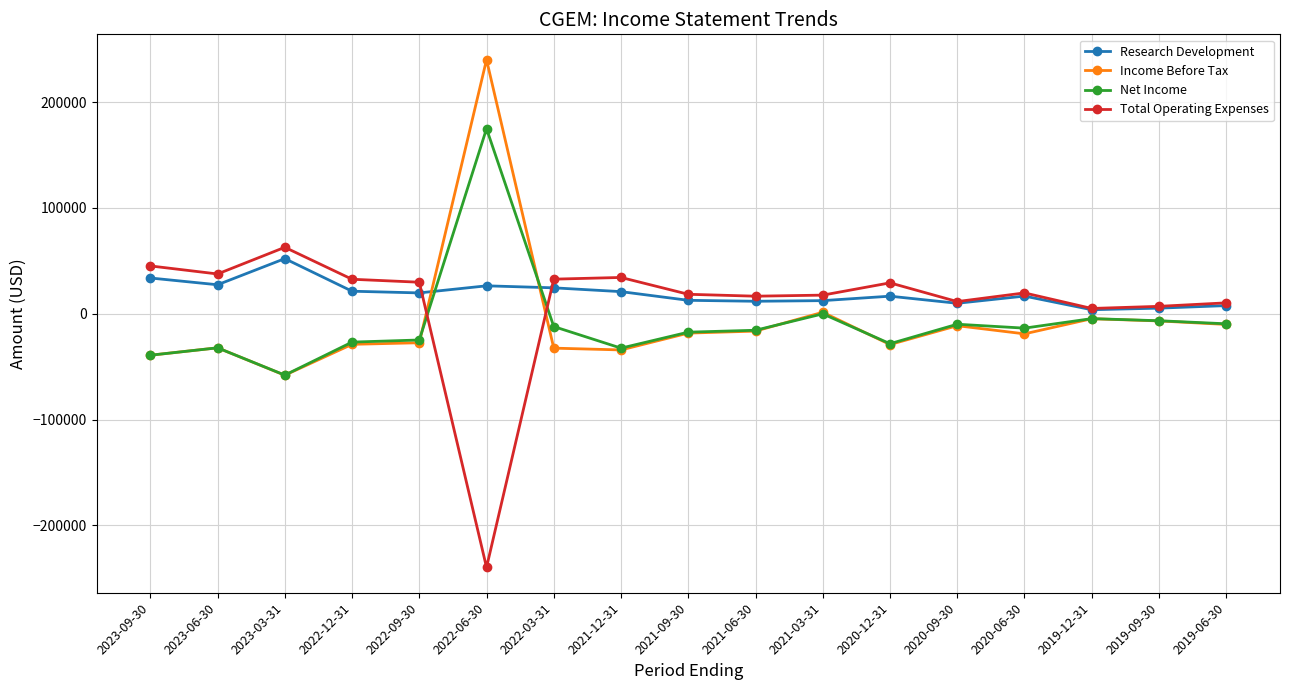

True or false: Total Operating Expenses has more than 0 interior local peaks.

True